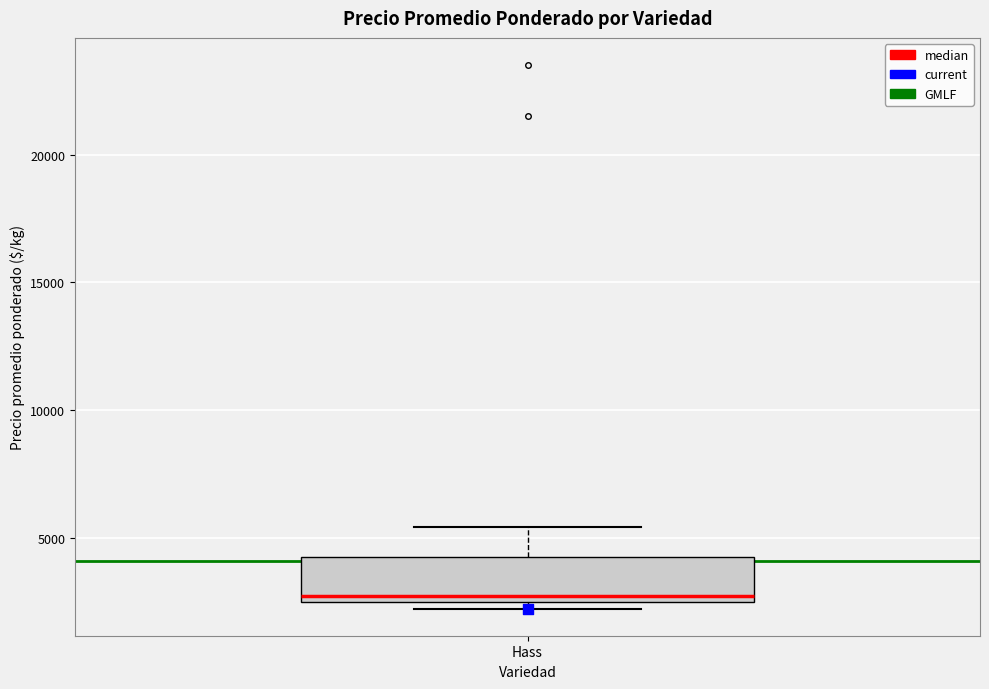

Transcribe this box plot: give where the median line is, the range the box spans, and where the two whiskers end, as read against the y-axis. The values are not printed on the chart, so give them approximately, as read against the axis.

median 3000, box 2500 to 4500, whiskers 2500 (just below the box's lower edge) to 5500